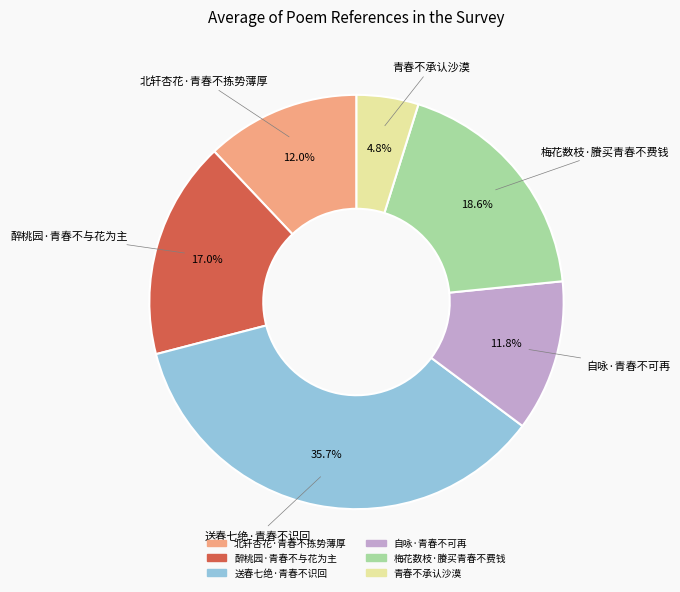

Approximately how many times larger is the value at 青春不承认沙漠 compared to 北轩杏花·青春不拣势薄厚?

0.4